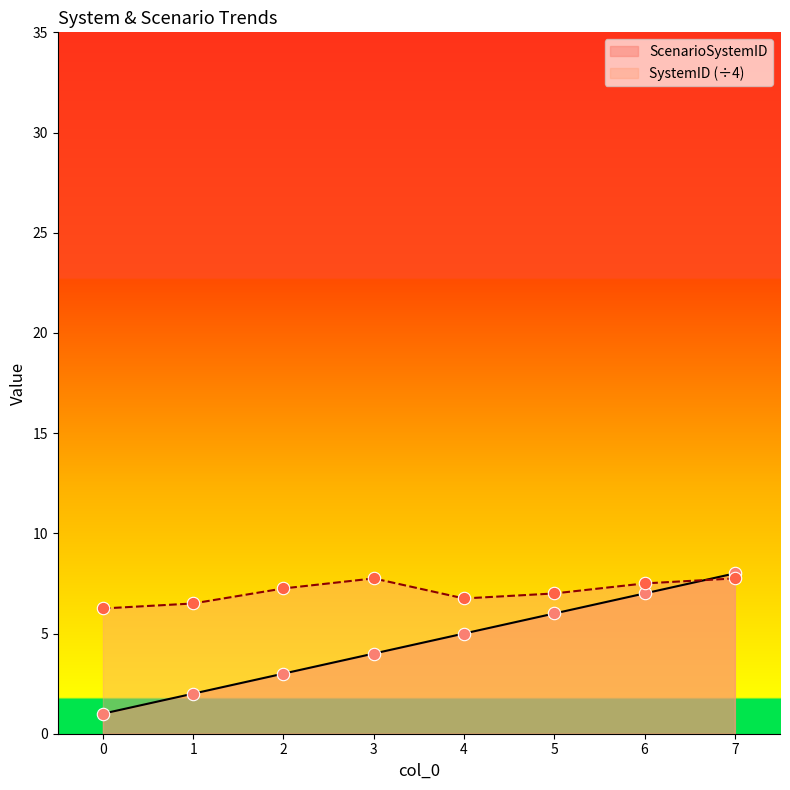

Which series reaches the minimum Y coordinate?

ScenarioSystemID